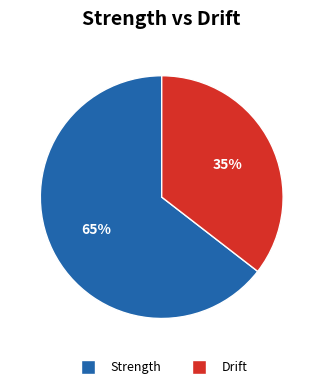

To the nearest percent, what portion does Strength represent?

65%